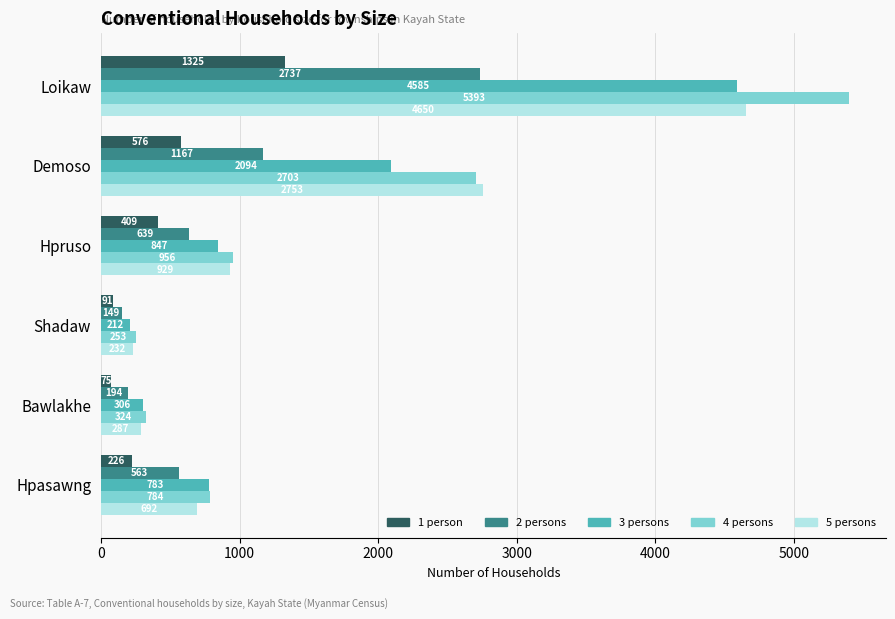

Which series has the largest range (max minus min)?

4 persons